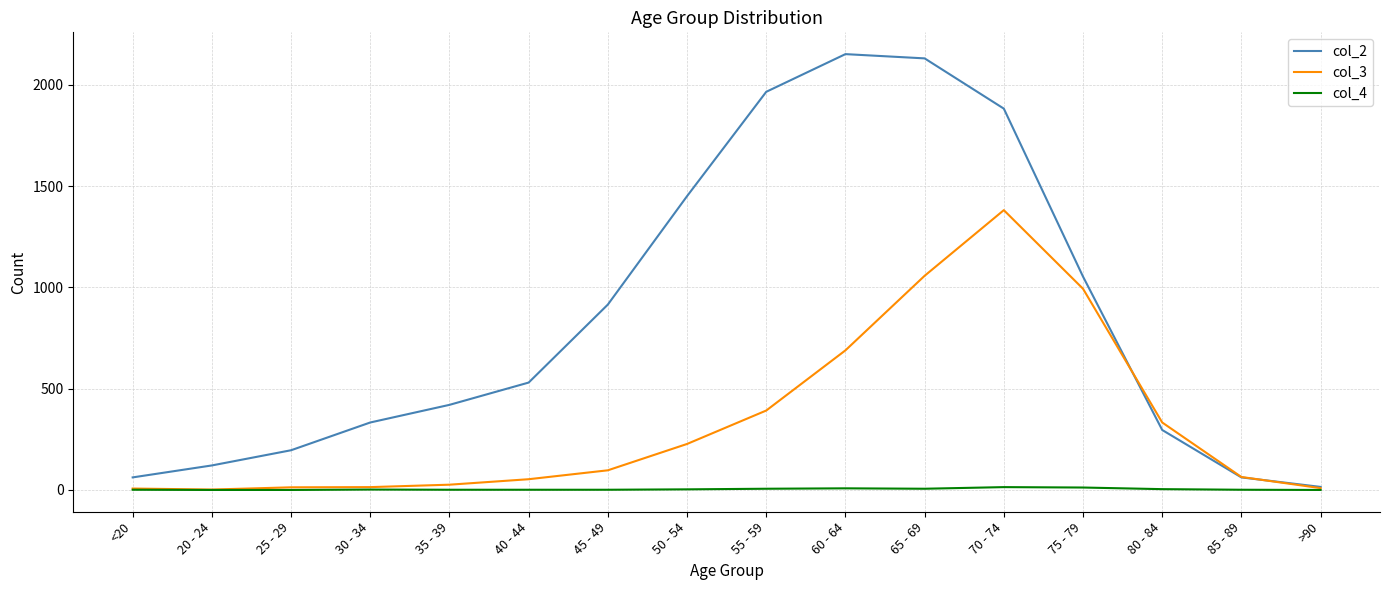

What are all the series names shown in the legend?

col_2, col_3, col_4